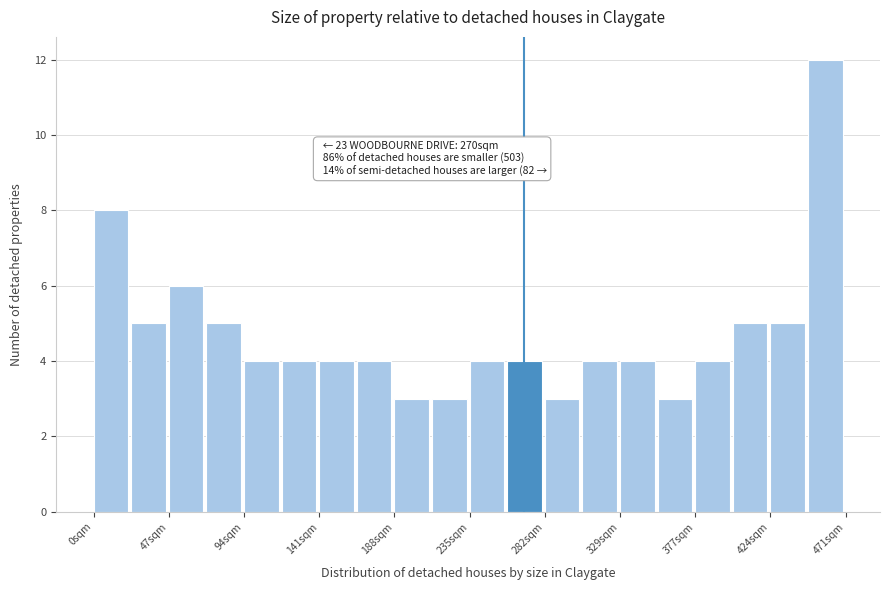

Over which range of the x-axis is the bar tallest?

450 to 470